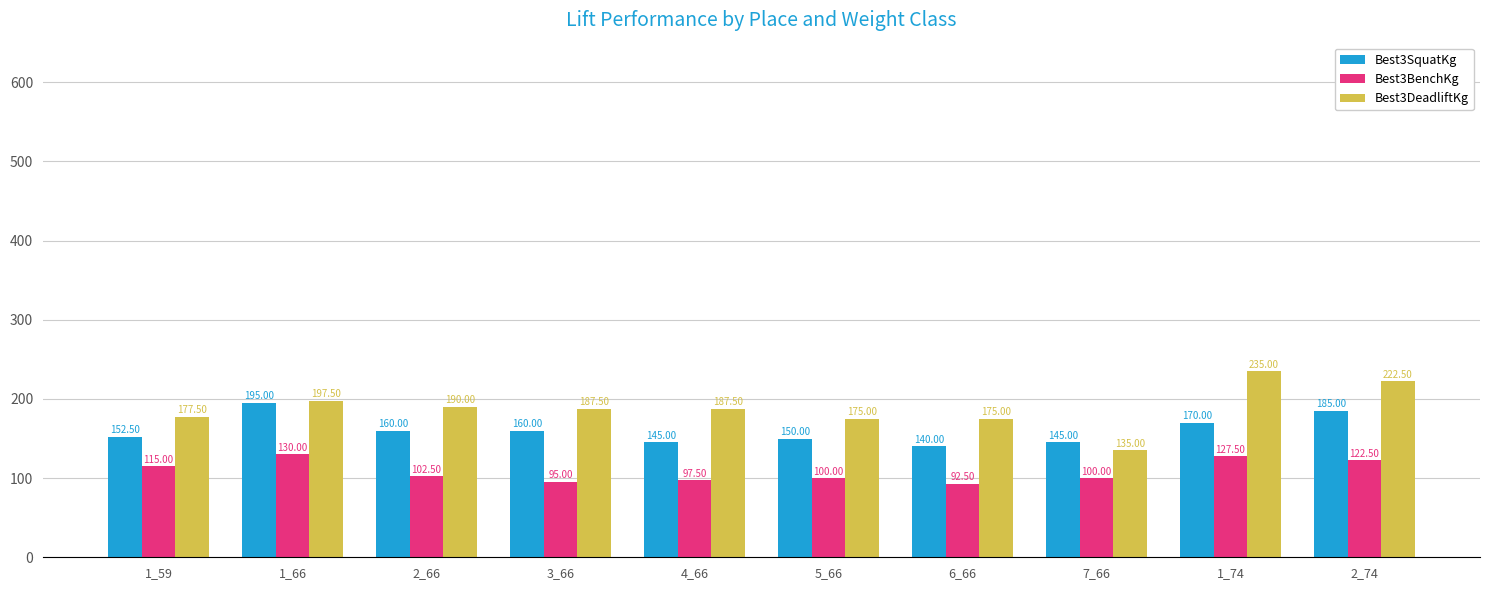

Which series has the largest total across all categories?

Best3DeadliftKg